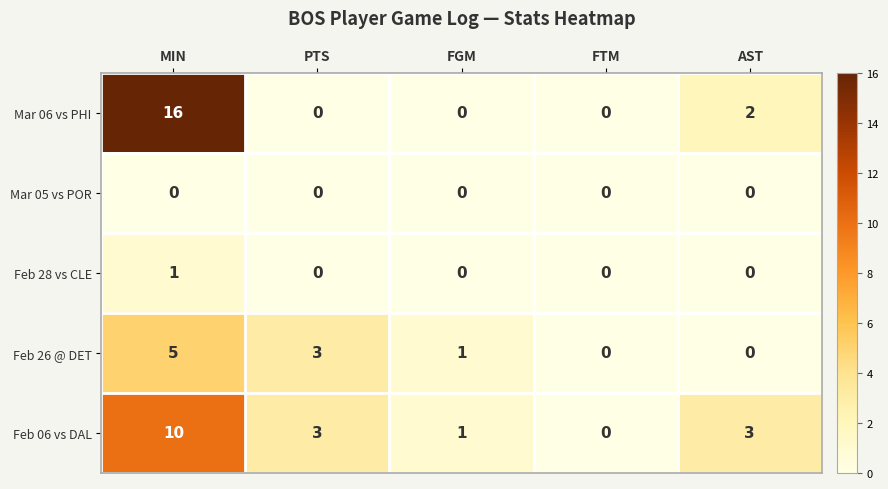

What is the difference between the highest and lowest values at AST?

3